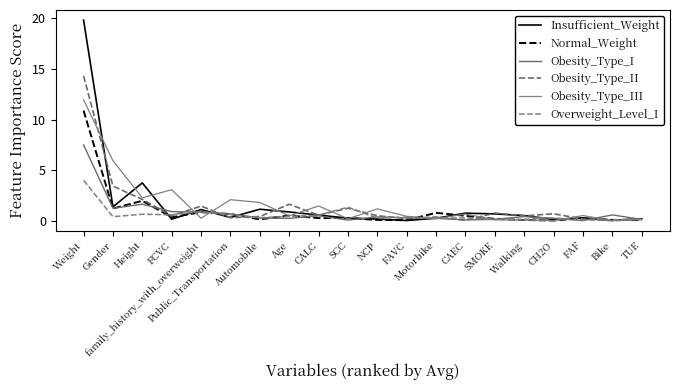

True or false: Normal_Weight has a value of 0.1 at NCP.

False